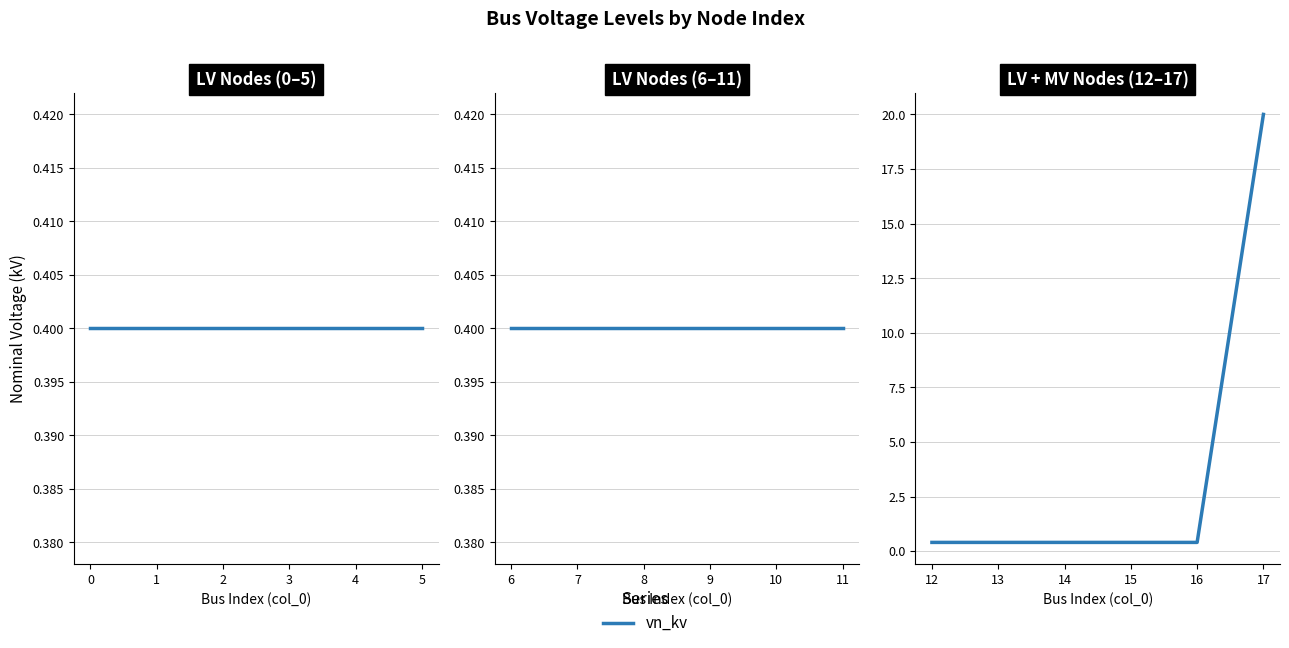

What is the greatest value displayed?

20.0